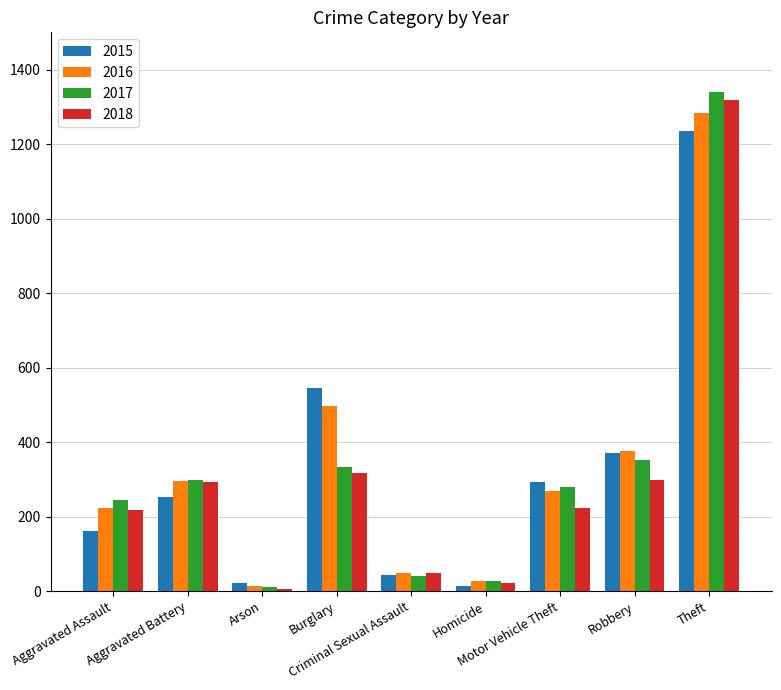

Does the chart contain stacked bars?

No